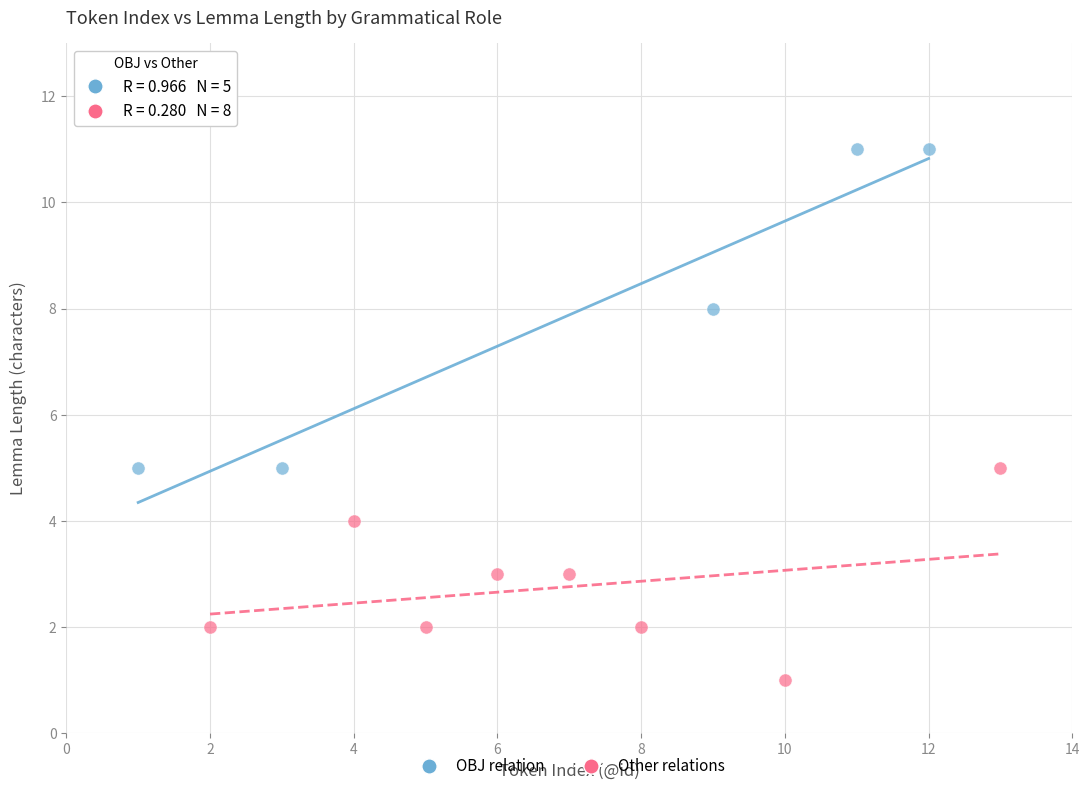

Which series contains the highest Y value?

OBJ relation